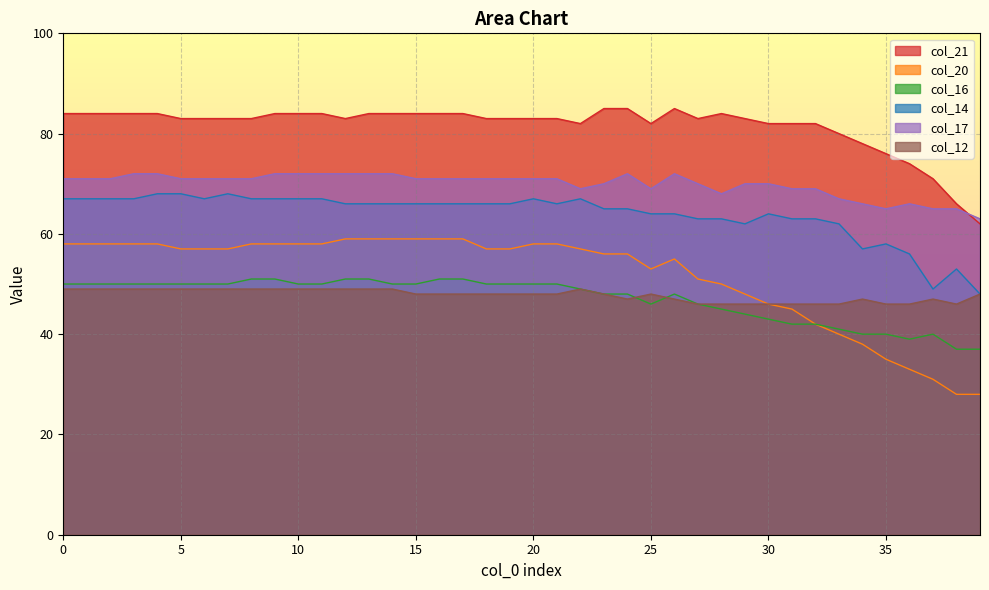

What is the lowest value of the col_12 series?

46